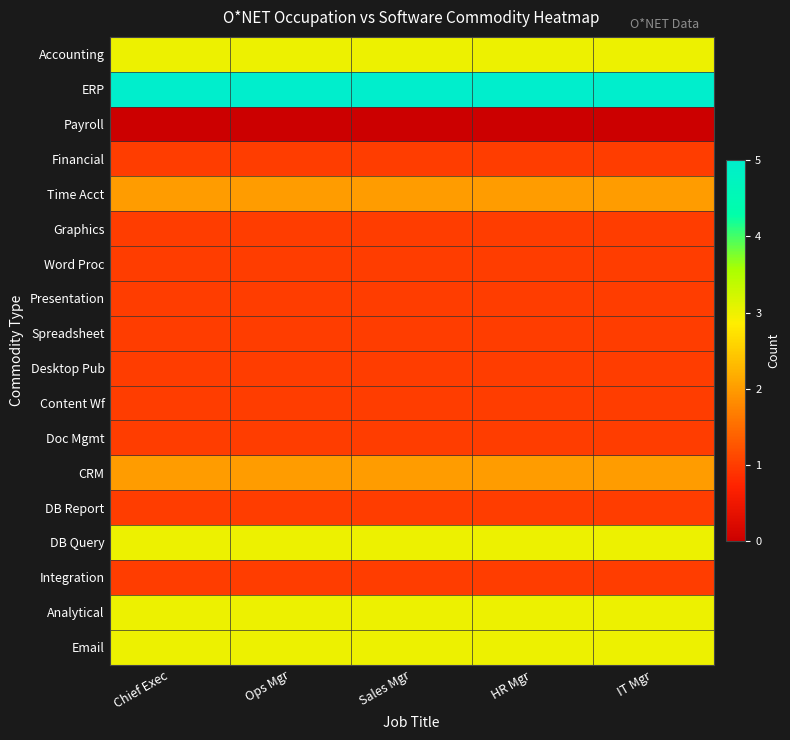

Which series changed the most between Chief Exec and Sales Mgr?

Accounting